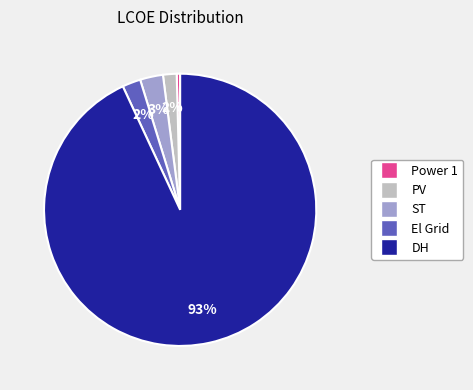

How many segments does this pie chart have?

5